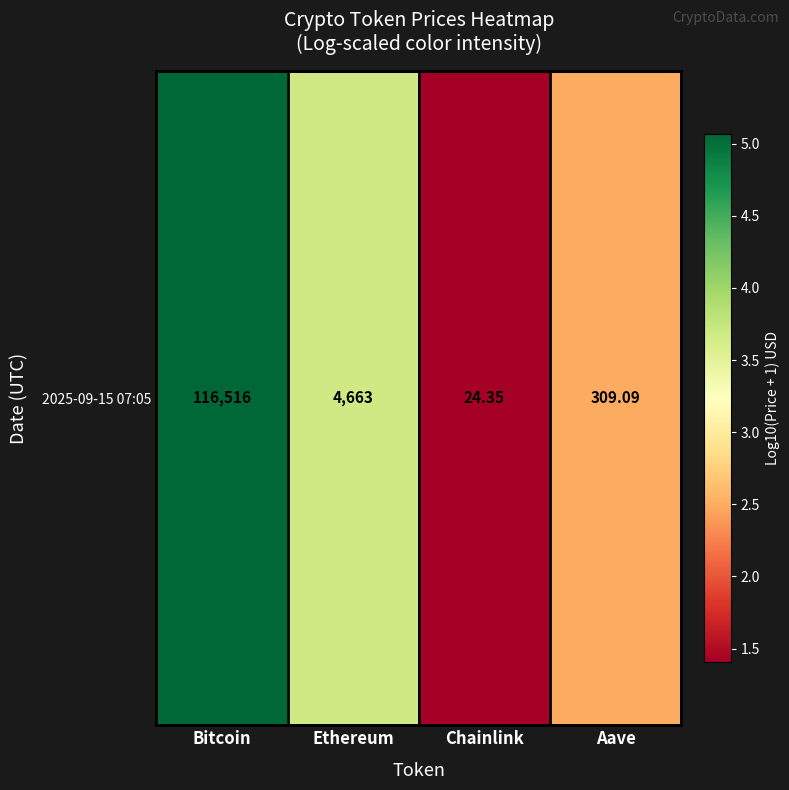

True or false: the data shows 2.5 at Aave.

True